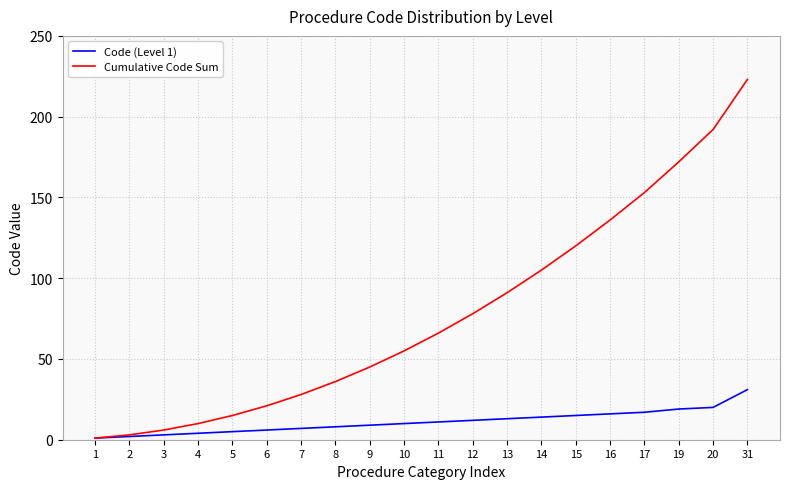

Which series has the largest total across all categories?

Cumulative Code Sum